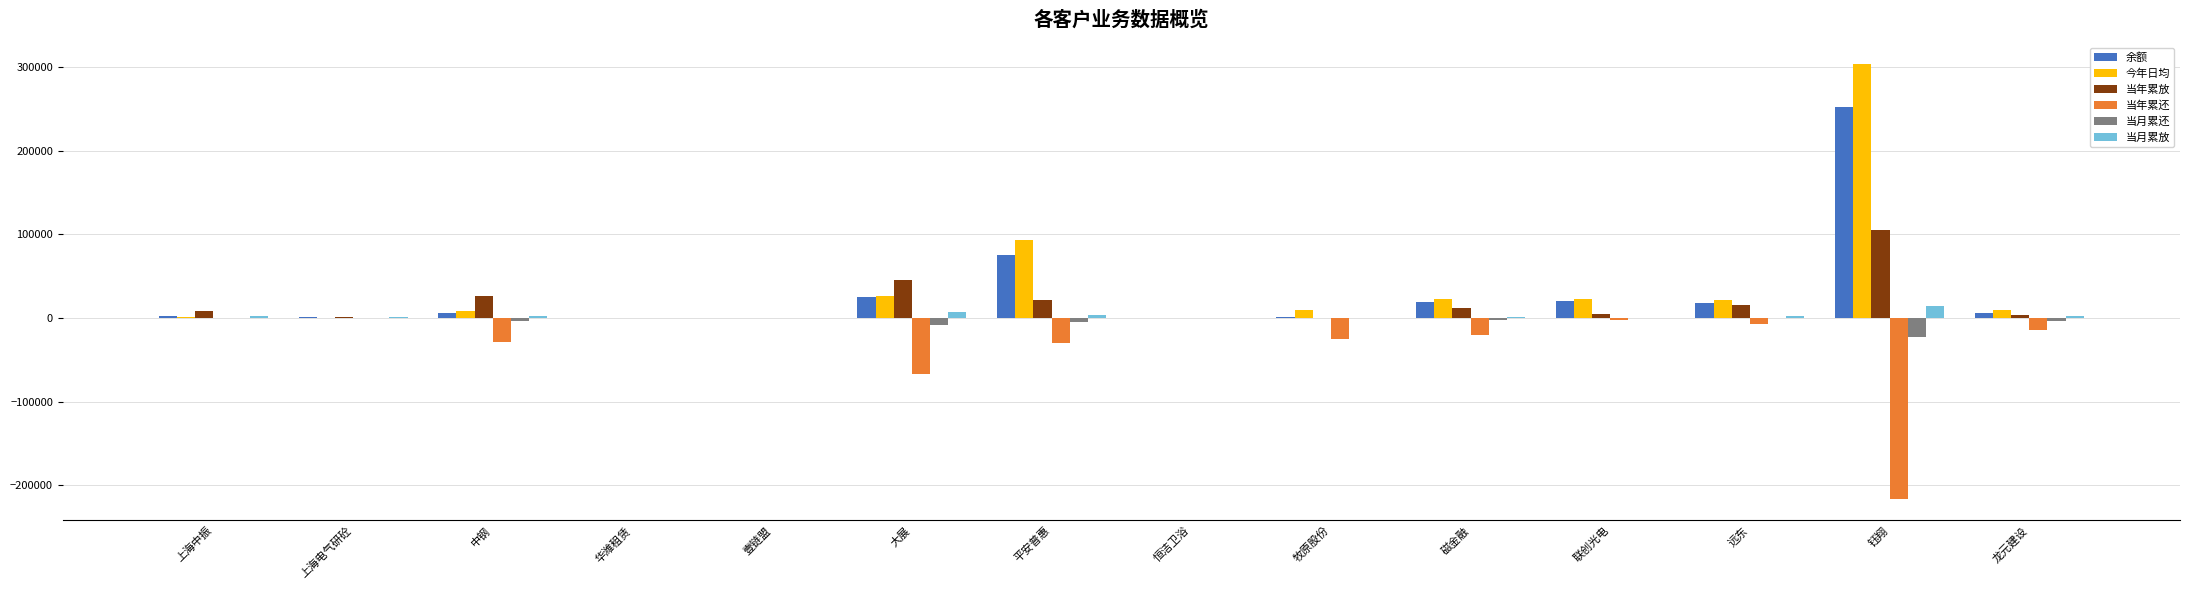

What is the total value across all series at 钰翔?

436583.2